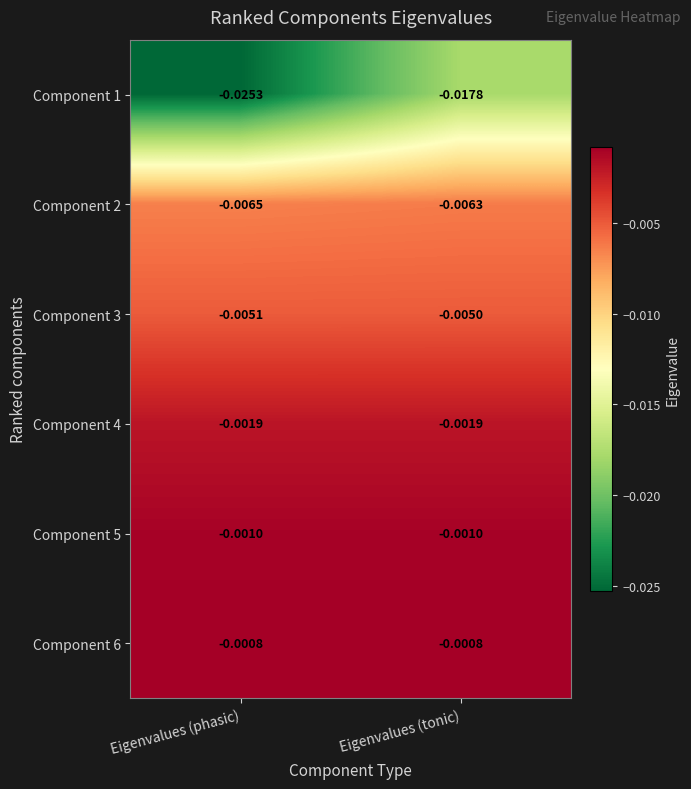

Which series has the widest spread of values?

Component 1